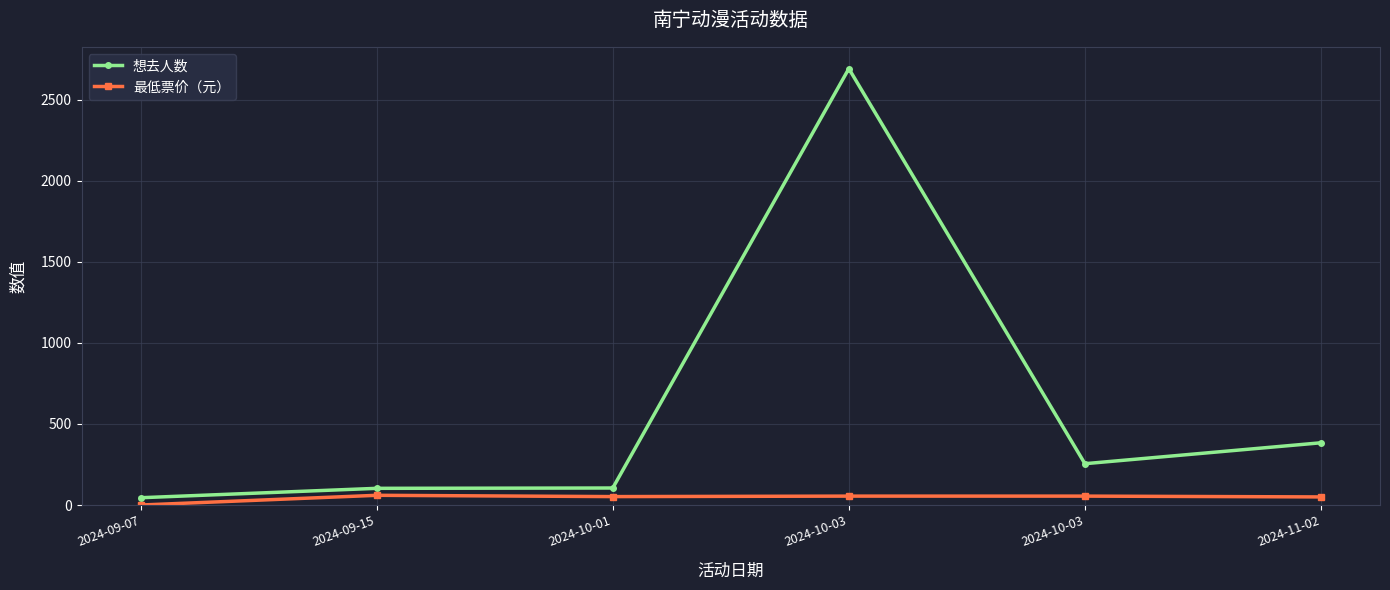

How many lines are shown in the chart?

2